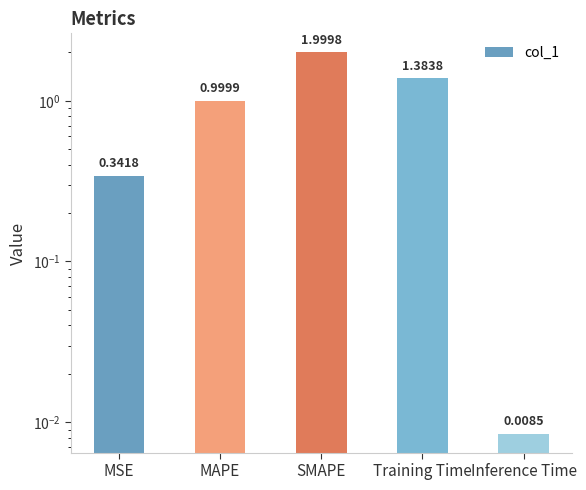

What is the sum of all values?

4.7